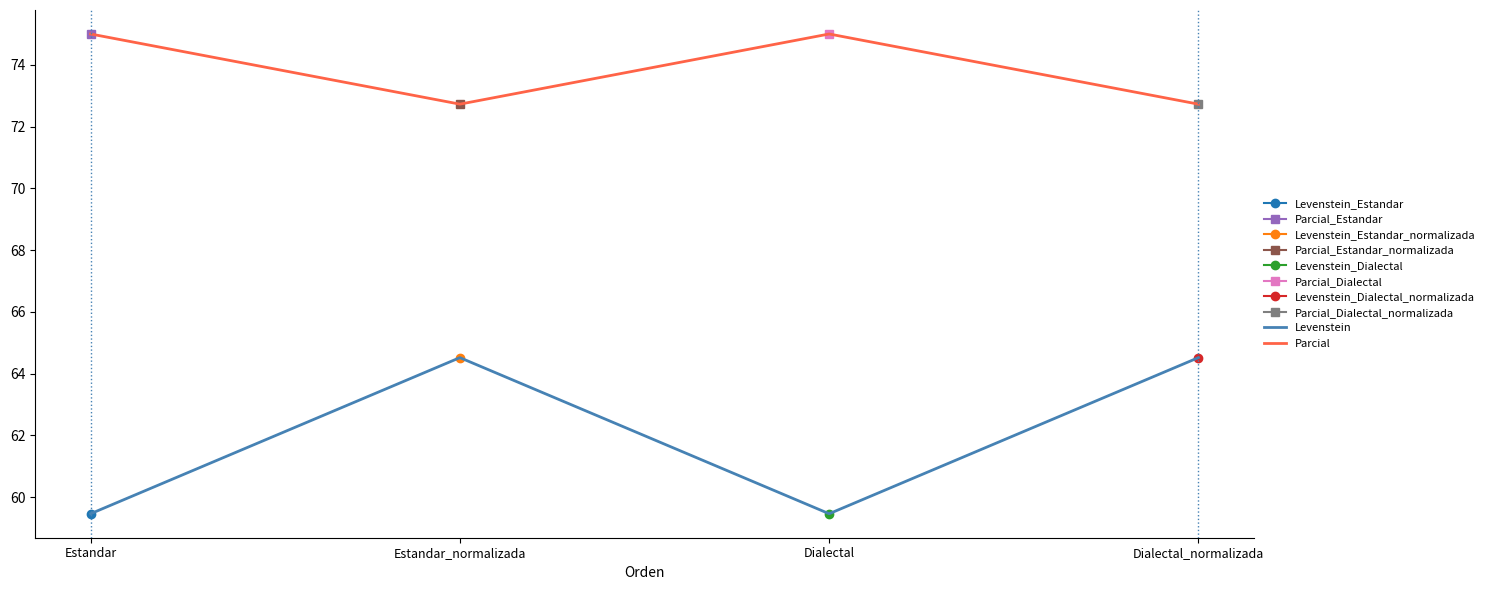

What is the highest value of the Parcial series?

75.0